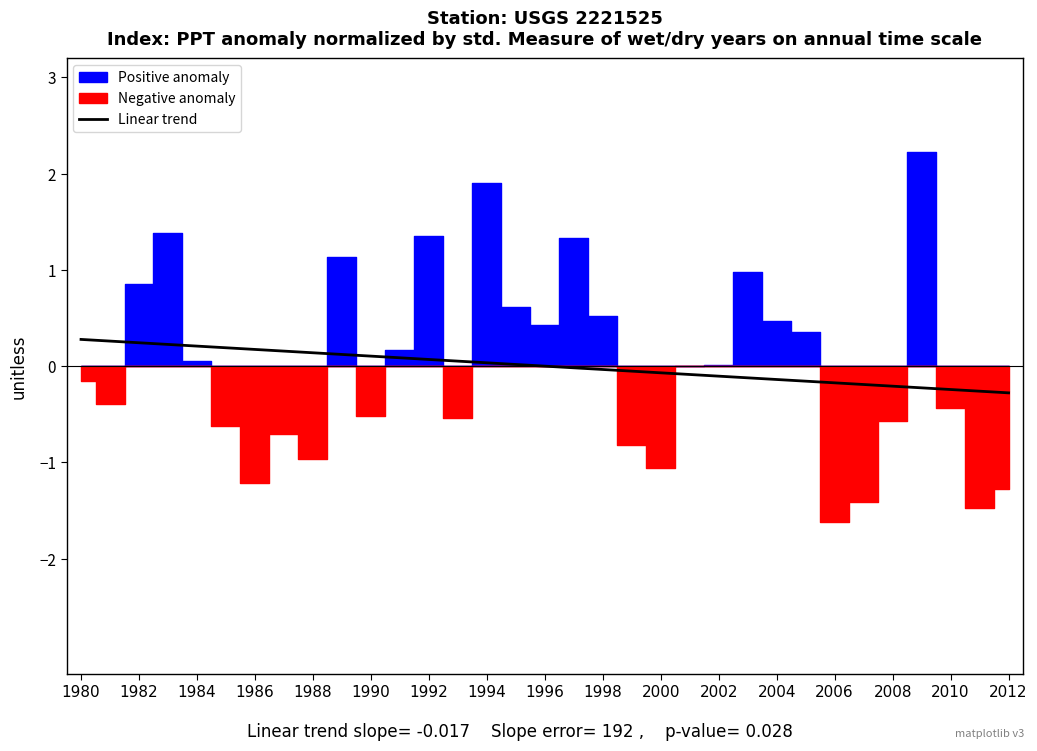

True or false: the data has more than 1 interior local peaks.

False